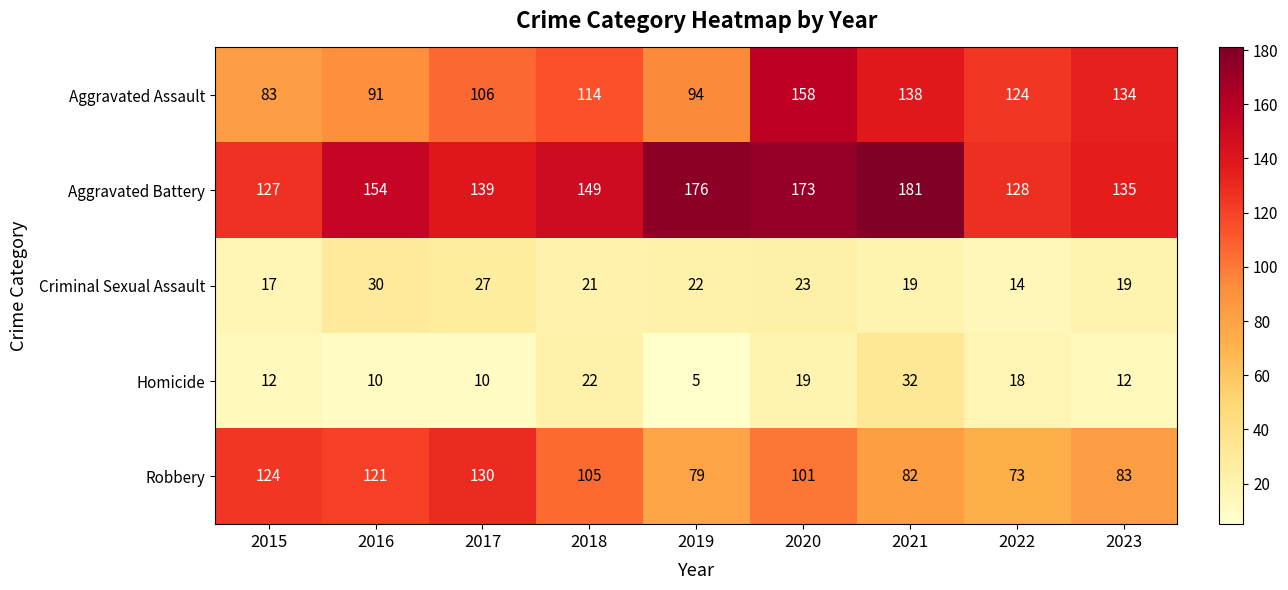

How many values in the Robbery series are below 101?

4